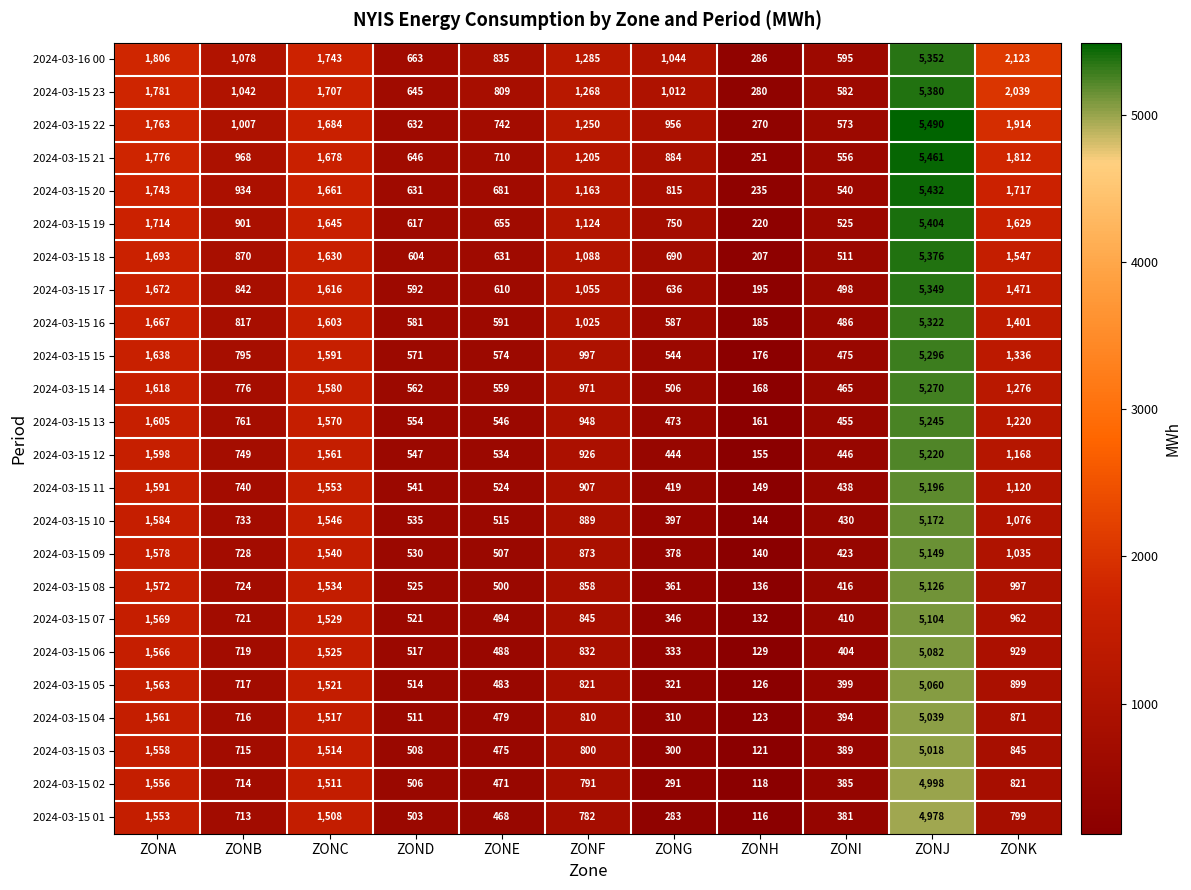

Which series has the widest spread of values?

2024-03-15 22